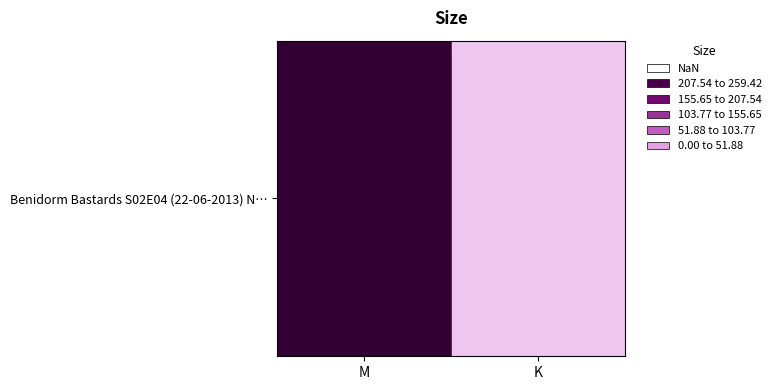

Reading left to right, extract all data points from this chart.

M=259.4	K=1.6